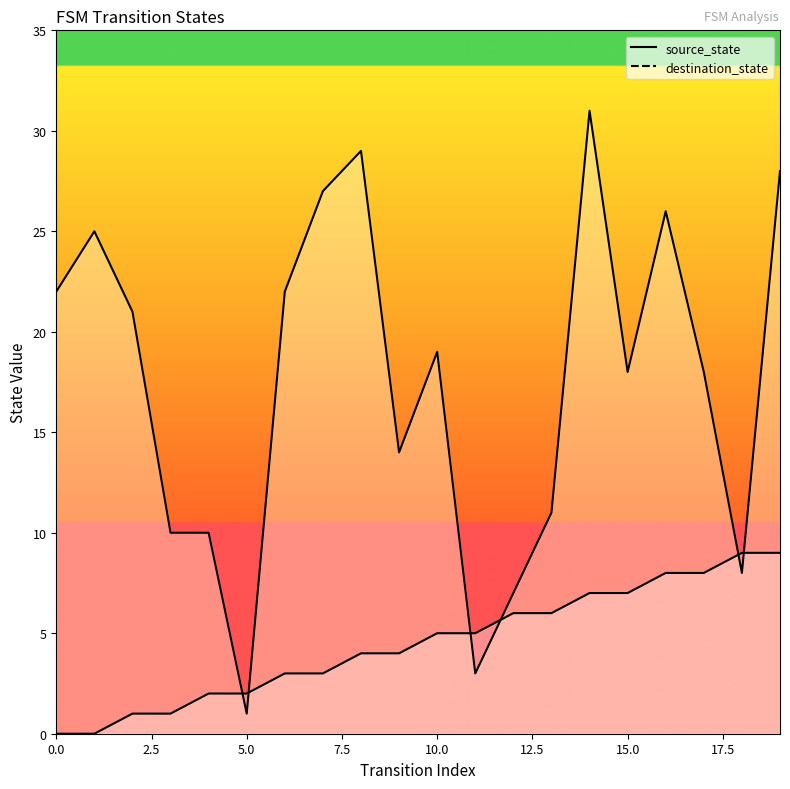

What is the difference between the maximum and minimum values in the destination_state series?

30